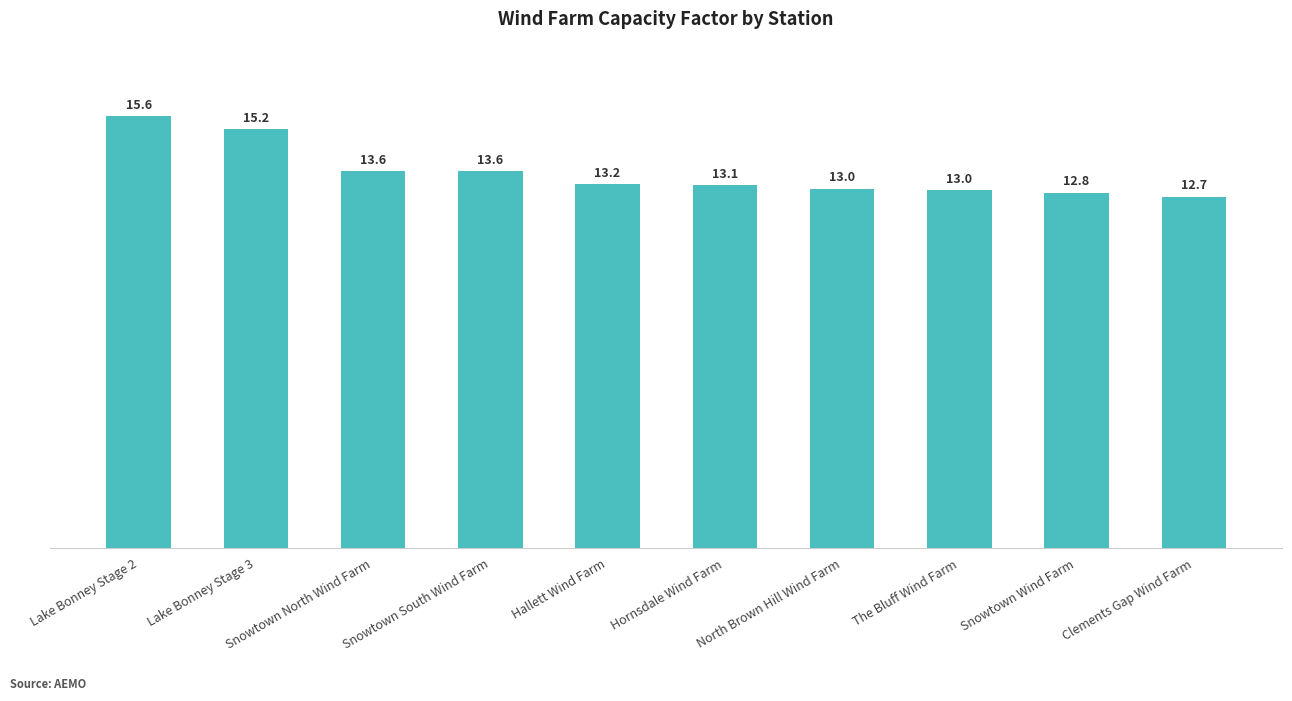

What is the difference between the maximum and minimum values?

2.9